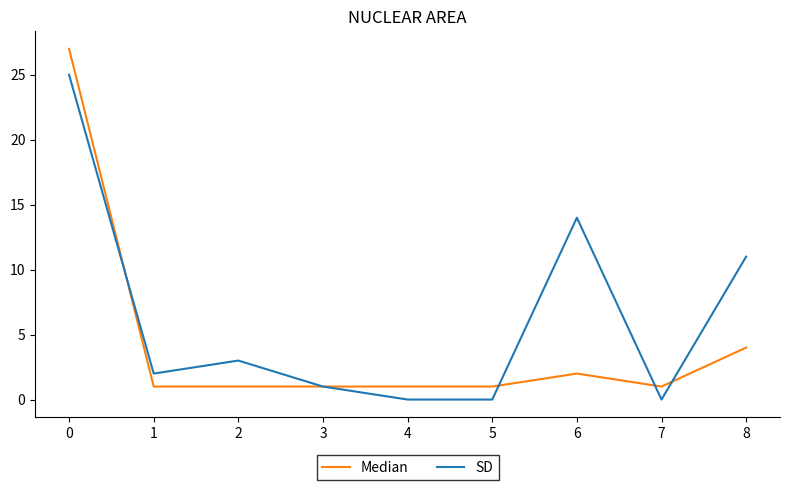

The Median series shows 2 at 4. True or false?

False